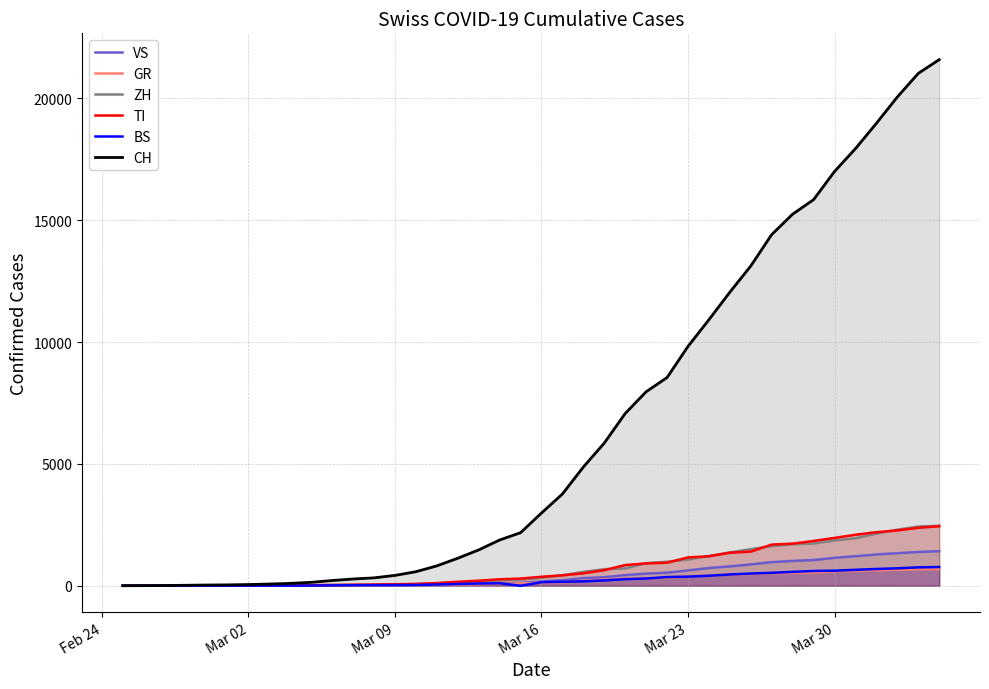

How many times do BS and GR cross each other?

7